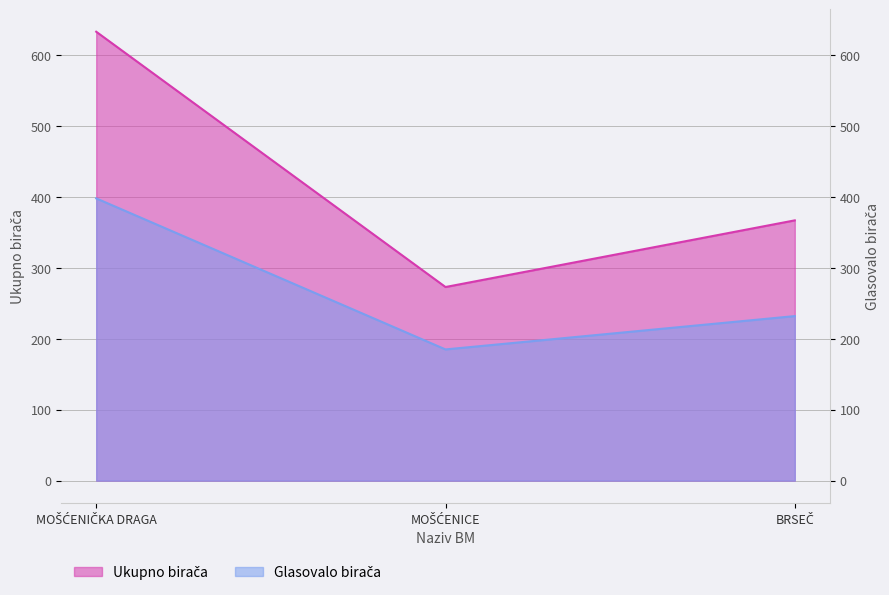

Is it true that Ukupno birača equals 633 at MOŠĆENIČKA DRAGA?

True